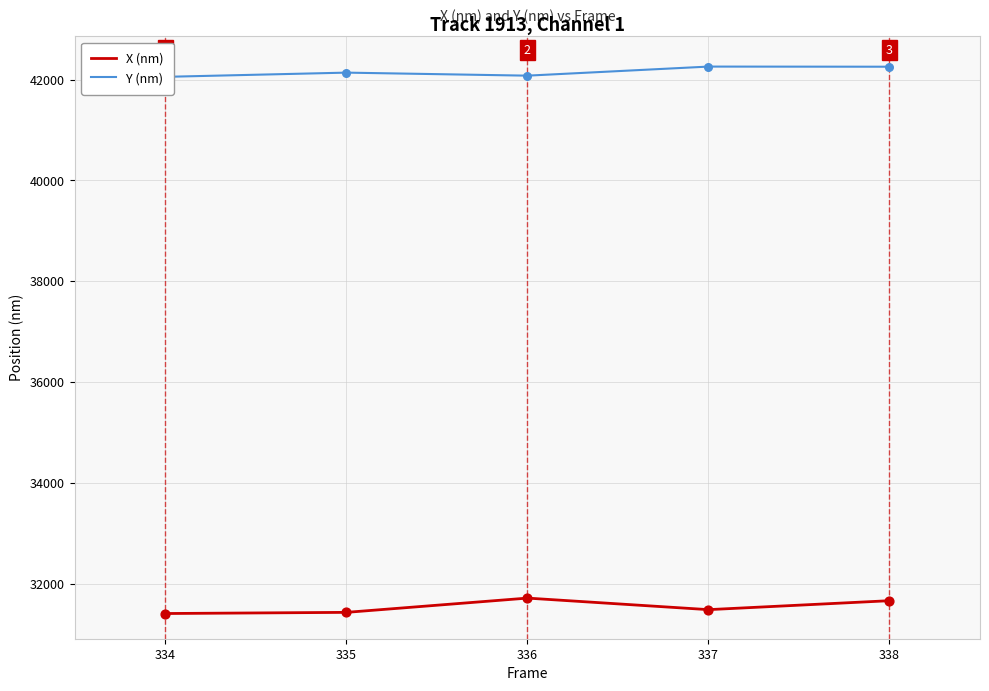

What are all the series names shown in the legend?

X (nm), Y (nm)